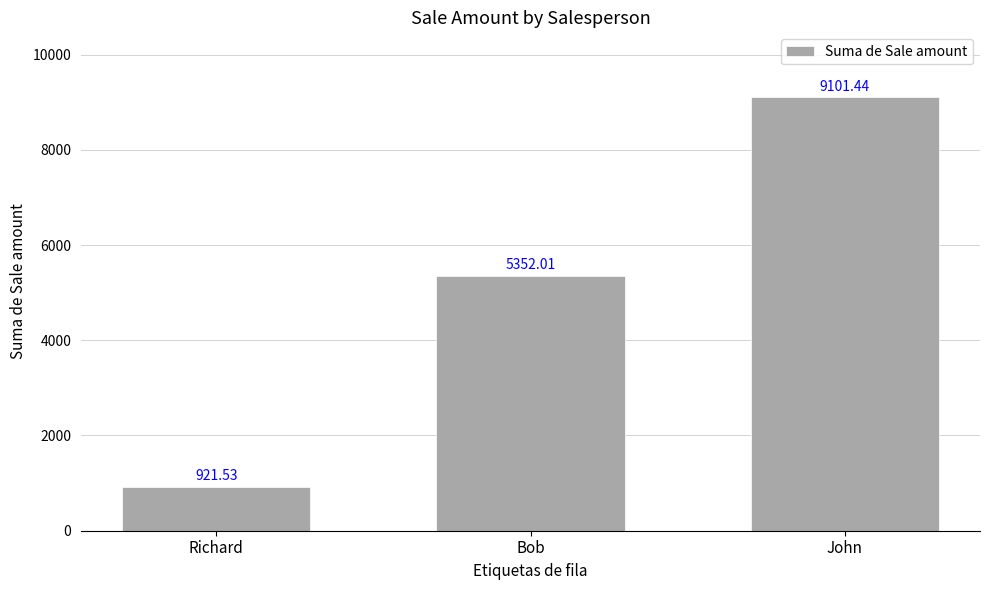

Which has a higher value, Bob or Richard?

Bob